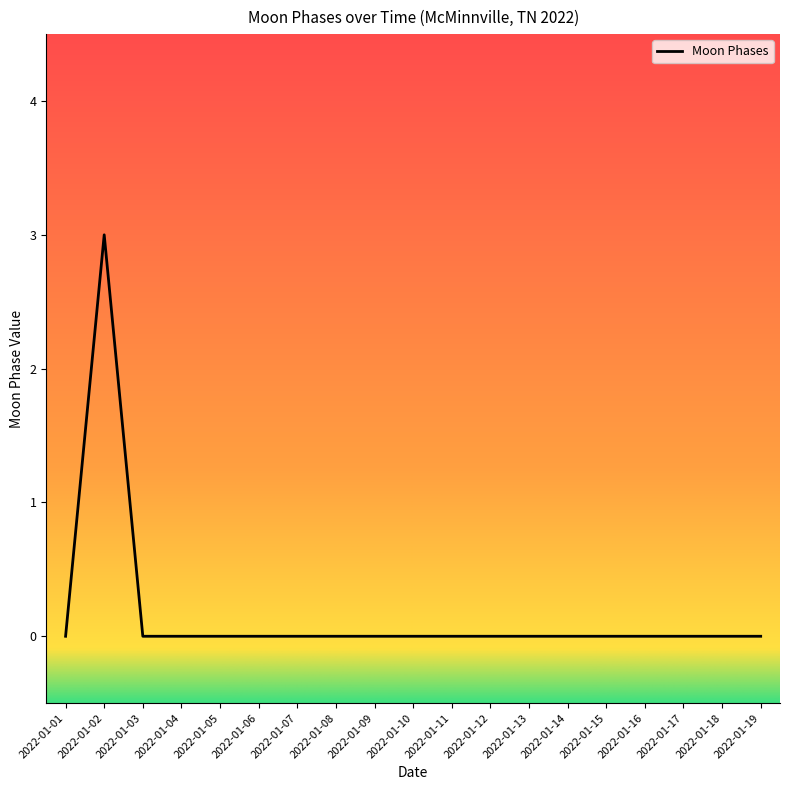

What is the greatest value displayed?

3